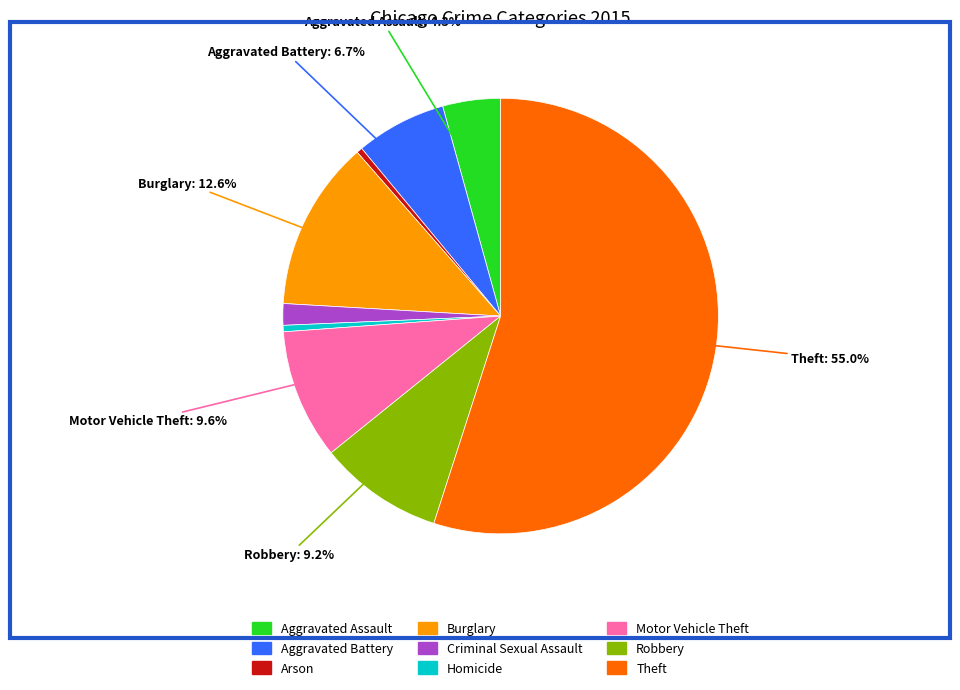

To the nearest percent, what is the average slice percentage?

11%